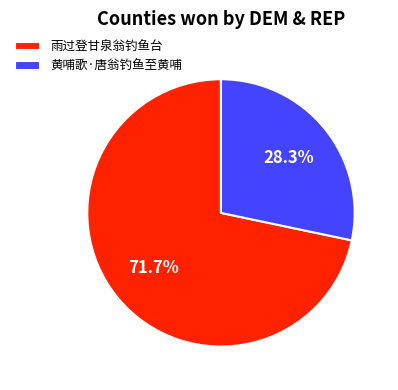

Do 黄哺歌·唐翁钓鱼至黄哺 and 雨过登甘泉翁钓鱼台 together represent more than half of the pie?

Yes